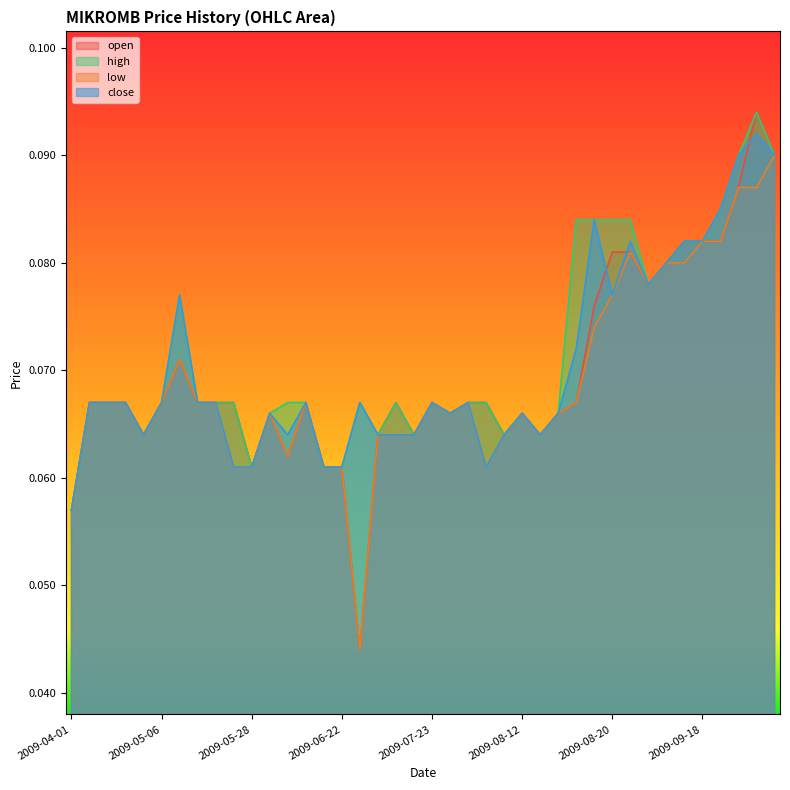

Reading right to left, extract all data points from this chart.

open: 2009-09-30=0.1	2009-09-29=0.1	2009-09-25=0.1	2009-09-24=0.1	2009-09-18=0.1	2009-09-17=0.1	2009-09-16=0.1	2009-09-15=0.1	2009-08-21=0.1	2009-08-20=0.1	2009-08-19=0.1	2009-08-18=0.1	2009-08-14=0.1	2009-08-13=0.1	2009-08-12=0.1	2009-08-11=0.1	2009-07-30=0.1	2009-07-28=0.1	2009-07-27=0.1	2009-07-23=0.1	2009-07-14=0.1	2009-06-25=0.1	2009-06-24=0.1	2009-06-23=0.0	2009-06-22=0.1	2009-06-16=0.1	2009-06-10=0.1	2009-06-05=0.1	2009-05-29=0.1	2009-05-28=0.1	2009-05-27=0.1	2009-05-18=0.1	2009-05-15=0.1	2009-05-12=0.1	2009-05-06=0.1	2009-04-16=0.1	2009-04-13=0.1	2009-04-10=0.1	2009-04-08=0.1	2009-04-01=0.1
high: 2009-09-30=0.1	2009-09-29=0.1	2009-09-25=0.1	2009-09-24=0.1	2009-09-18=0.1	2009-09-17=0.1	2009-09-16=0.1	2009-09-15=0.1	2009-08-21=0.1	2009-08-20=0.1	2009-08-19=0.1	2009-08-18=0.1	2009-08-14=0.1	2009-08-13=0.1	2009-08-12=0.1	2009-08-11=0.1	2009-07-30=0.1	2009-07-28=0.1	2009-07-27=0.1	2009-07-23=0.1	2009-07-14=0.1	2009-06-25=0.1	2009-06-24=0.1	2009-06-23=0.1	2009-06-22=0.1	2009-06-16=0.1	2009-06-10=0.1	2009-06-05=0.1	2009-05-29=0.1	2009-05-28=0.1	2009-05-27=0.1	2009-05-18=0.1	2009-05-15=0.1	2009-05-12=0.1	2009-05-06=0.1	2009-04-16=0.1	2009-04-13=0.1	2009-04-10=0.1	2009-04-08=0.1	2009-04-01=0.1
low: 2009-09-30=0.1	2009-09-29=0.1	2009-09-25=0.1	2009-09-24=0.1	2009-09-18=0.1	2009-09-17=0.1	2009-09-16=0.1	2009-09-15=0.1	2009-08-21=0.1	2009-08-20=0.1	2009-08-19=0.1	2009-08-18=0.1	2009-08-14=0.1	2009-08-13=0.1	2009-08-12=0.1	2009-08-11=0.1	2009-07-30=0.1	2009-07-28=0.1	2009-07-27=0.1	2009-07-23=0.1	2009-07-14=0.1	2009-06-25=0.1	2009-06-24=0.1	2009-06-23=0.0	2009-06-22=0.1	2009-06-16=0.1	2009-06-10=0.1	2009-06-05=0.1	2009-05-29=0.1	2009-05-28=0.1	2009-05-27=0.1	2009-05-18=0.1	2009-05-15=0.1	2009-05-12=0.1	2009-05-06=0.1	2009-04-16=0.1	2009-04-13=0.1	2009-04-10=0.1	2009-04-08=0.1	2009-04-01=0.1
close: 2009-09-30=0.1	2009-09-29=0.1	2009-09-25=0.1	2009-09-24=0.1	2009-09-18=0.1	2009-09-17=0.1	2009-09-16=0.1	2009-09-15=0.1	2009-08-21=0.1	2009-08-20=0.1	2009-08-19=0.1	2009-08-18=0.1	2009-08-14=0.1	2009-08-13=0.1	2009-08-12=0.1	2009-08-11=0.1	2009-07-30=0.1	2009-07-28=0.1	2009-07-27=0.1	2009-07-23=0.1	2009-07-14=0.1	2009-06-25=0.1	2009-06-24=0.1	2009-06-23=0.1	2009-06-22=0.1	2009-06-16=0.1	2009-06-10=0.1	2009-06-05=0.1	2009-05-29=0.1	2009-05-28=0.1	2009-05-27=0.1	2009-05-18=0.1	2009-05-15=0.1	2009-05-12=0.1	2009-05-06=0.1	2009-04-16=0.1	2009-04-13=0.1	2009-04-10=0.1	2009-04-08=0.1	2009-04-01=0.1